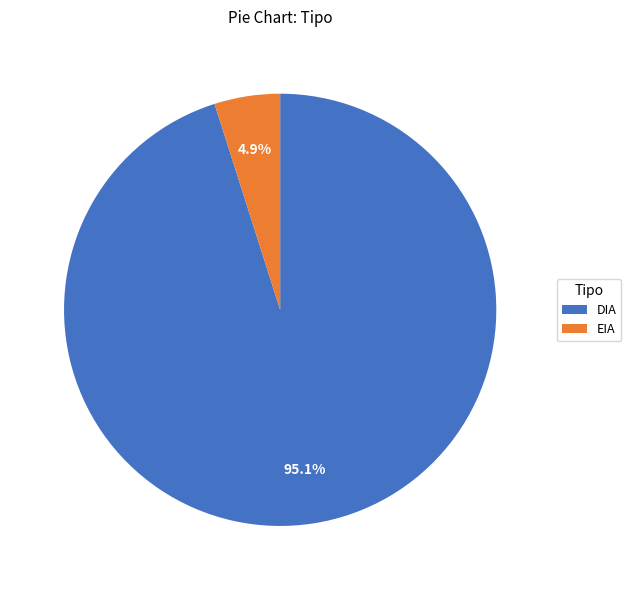

Count the number of slices in the pie.

2